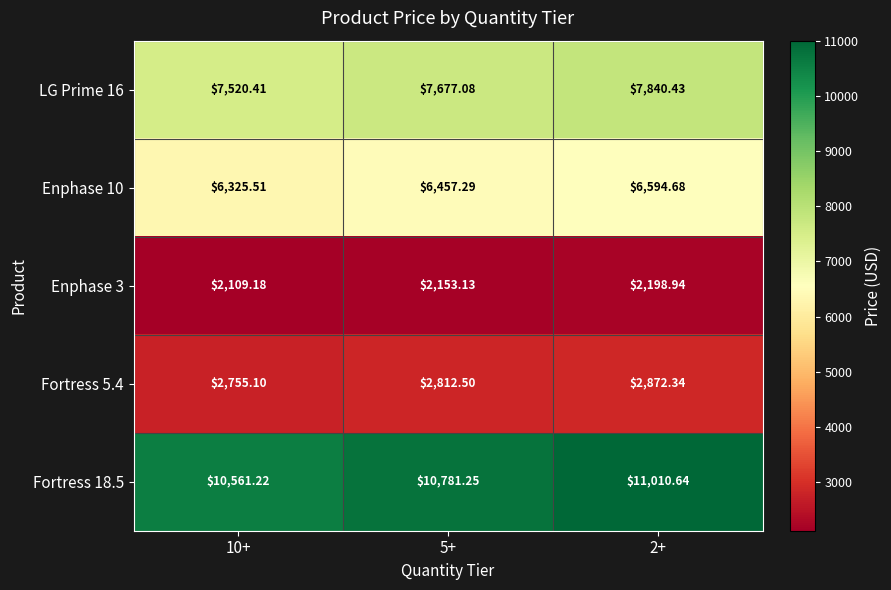

Is the value of Fortress 18.5 at 2+ greater than the value of Enphase 3 at 5+?

Yes